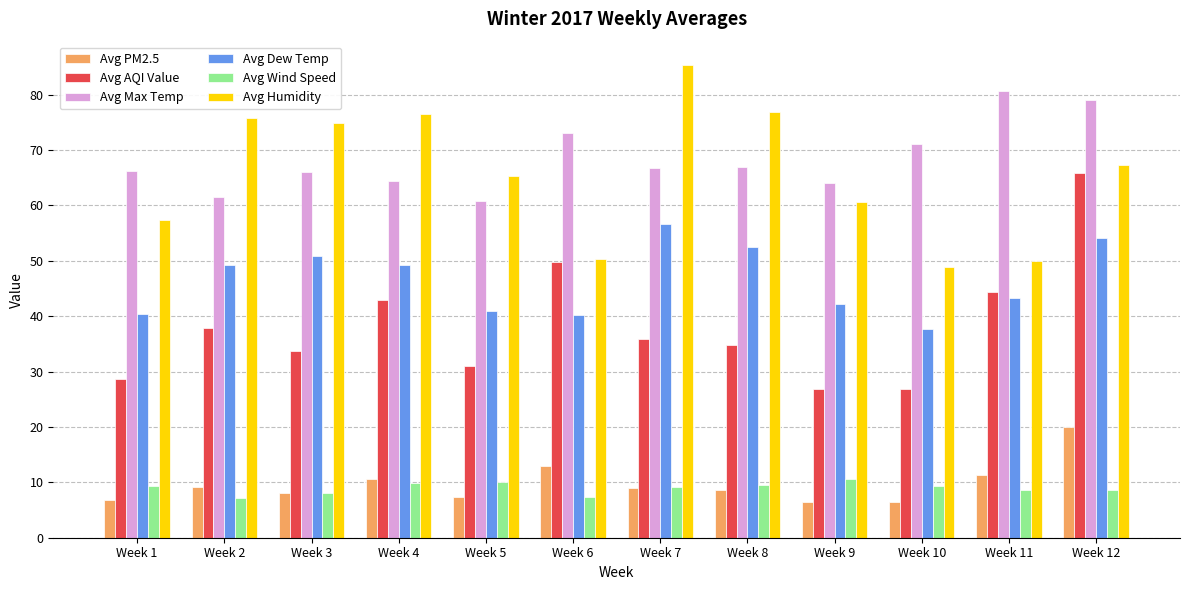

List the series in order of their peak value, lowest first.

Avg Wind Speed, Avg PM2.5, Avg Dew Temp, Avg AQI Value, Avg Max Temp, Avg Humidity